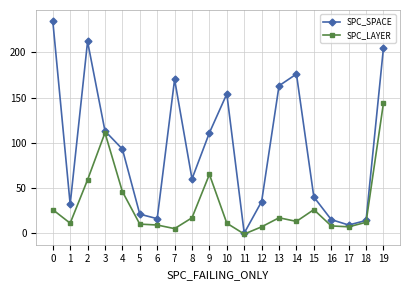

At which category is the sum across all series the highest?

19